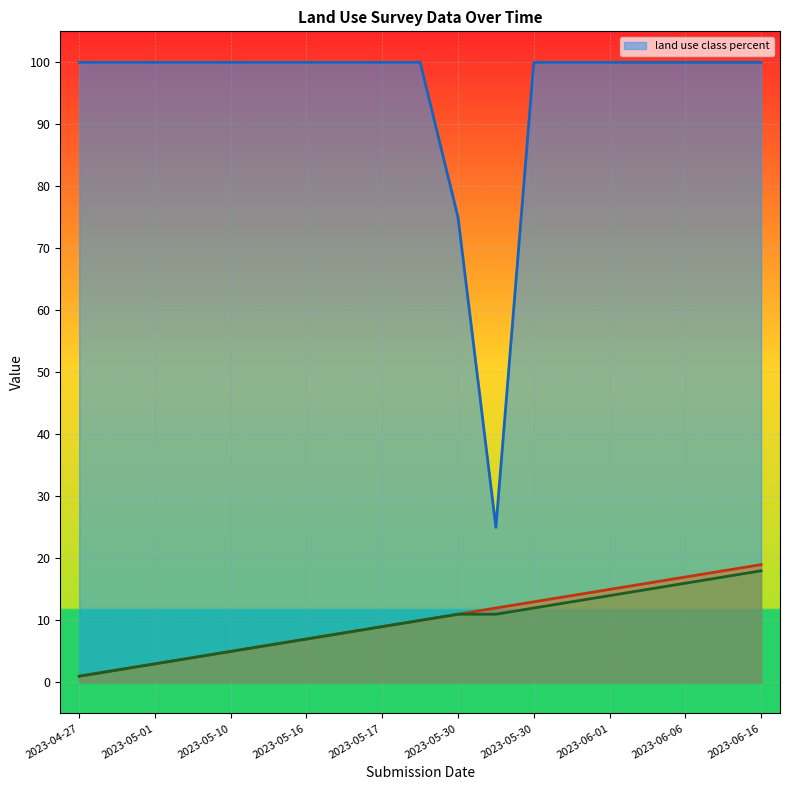

What is the label of the 1st point from the right?

2023-06-16